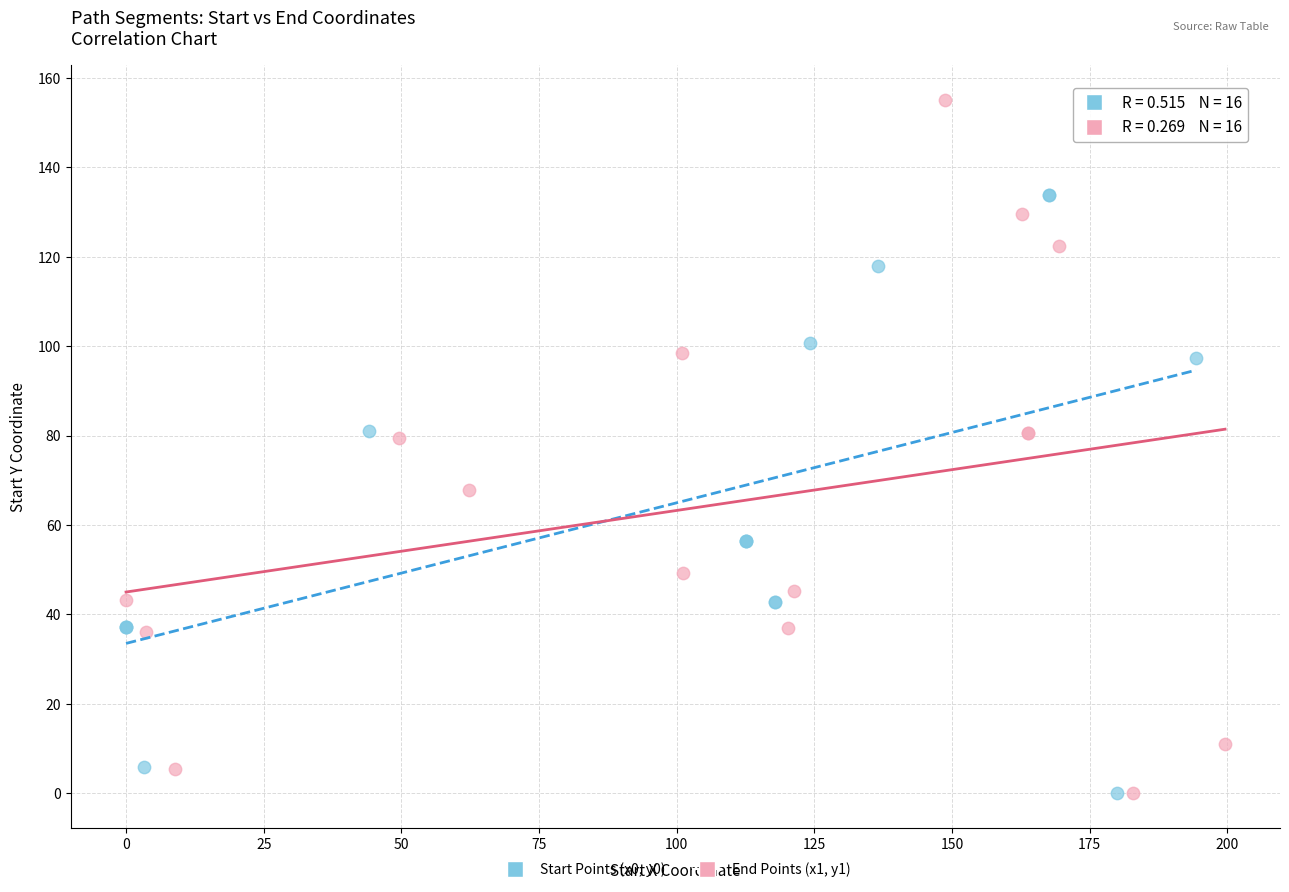

What are all the series names shown in the legend?

Start Points (x0, y0), End Points (x1, y1)